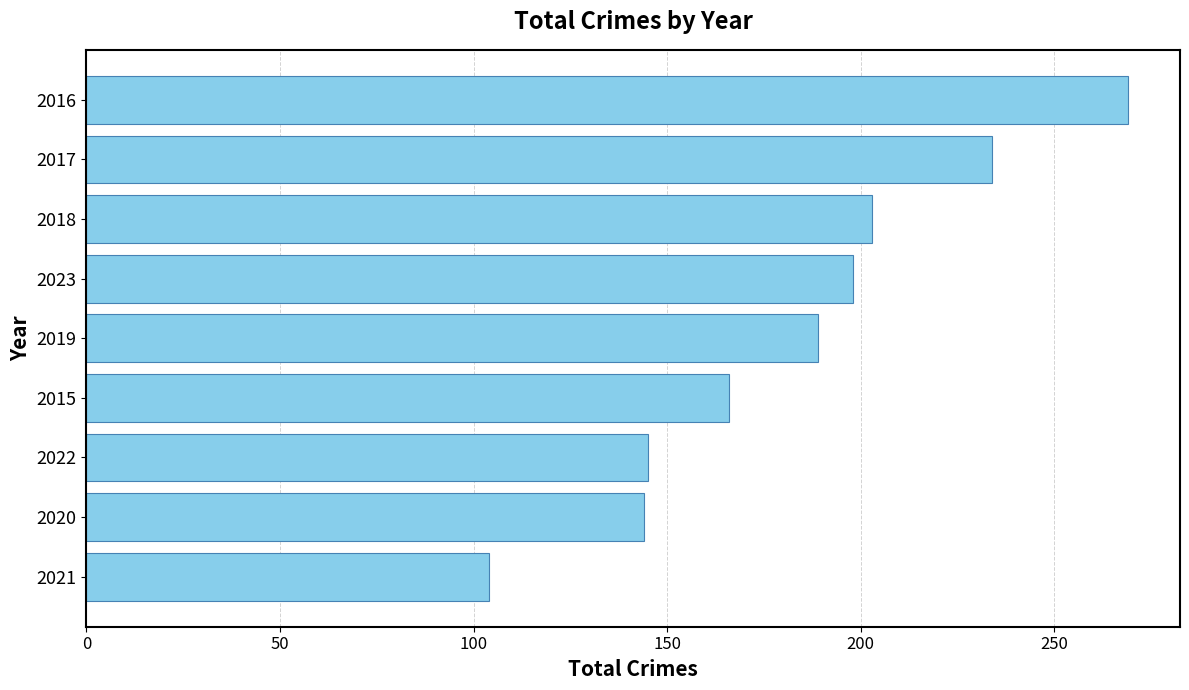

The chart shows a value of 83 at 2018. True or false?

False